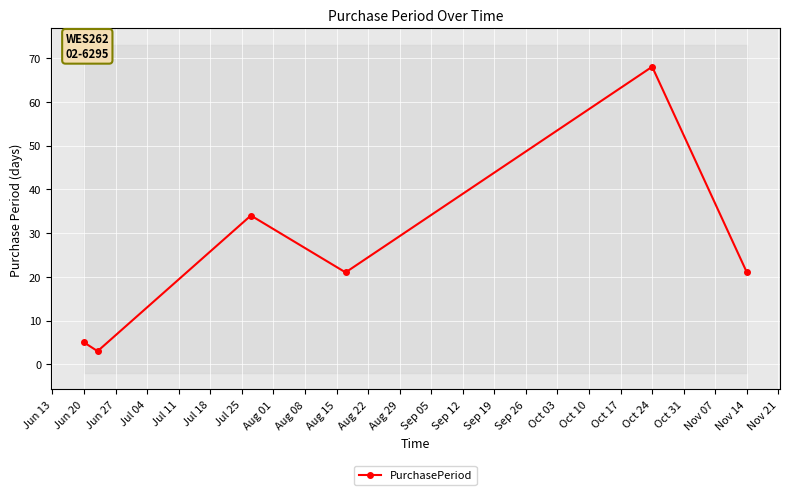

What is the sum of all values?

152